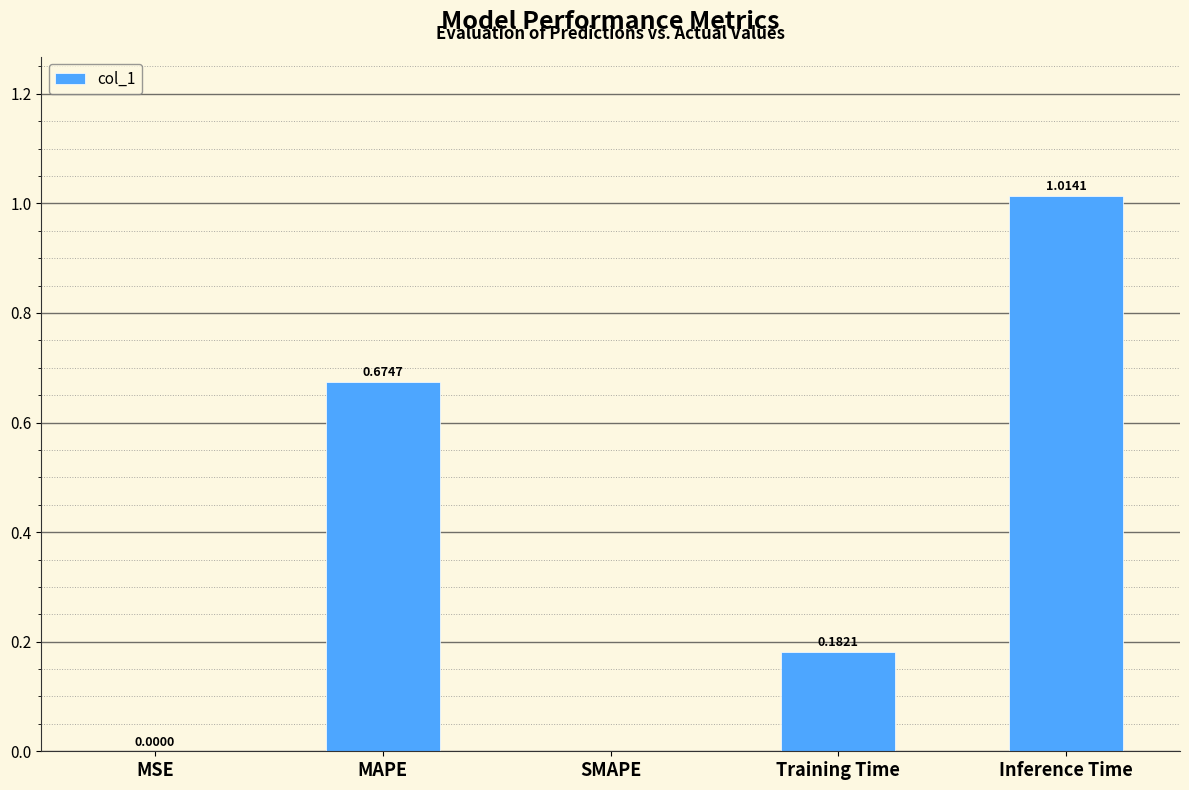

Are the bars horizontal?

No